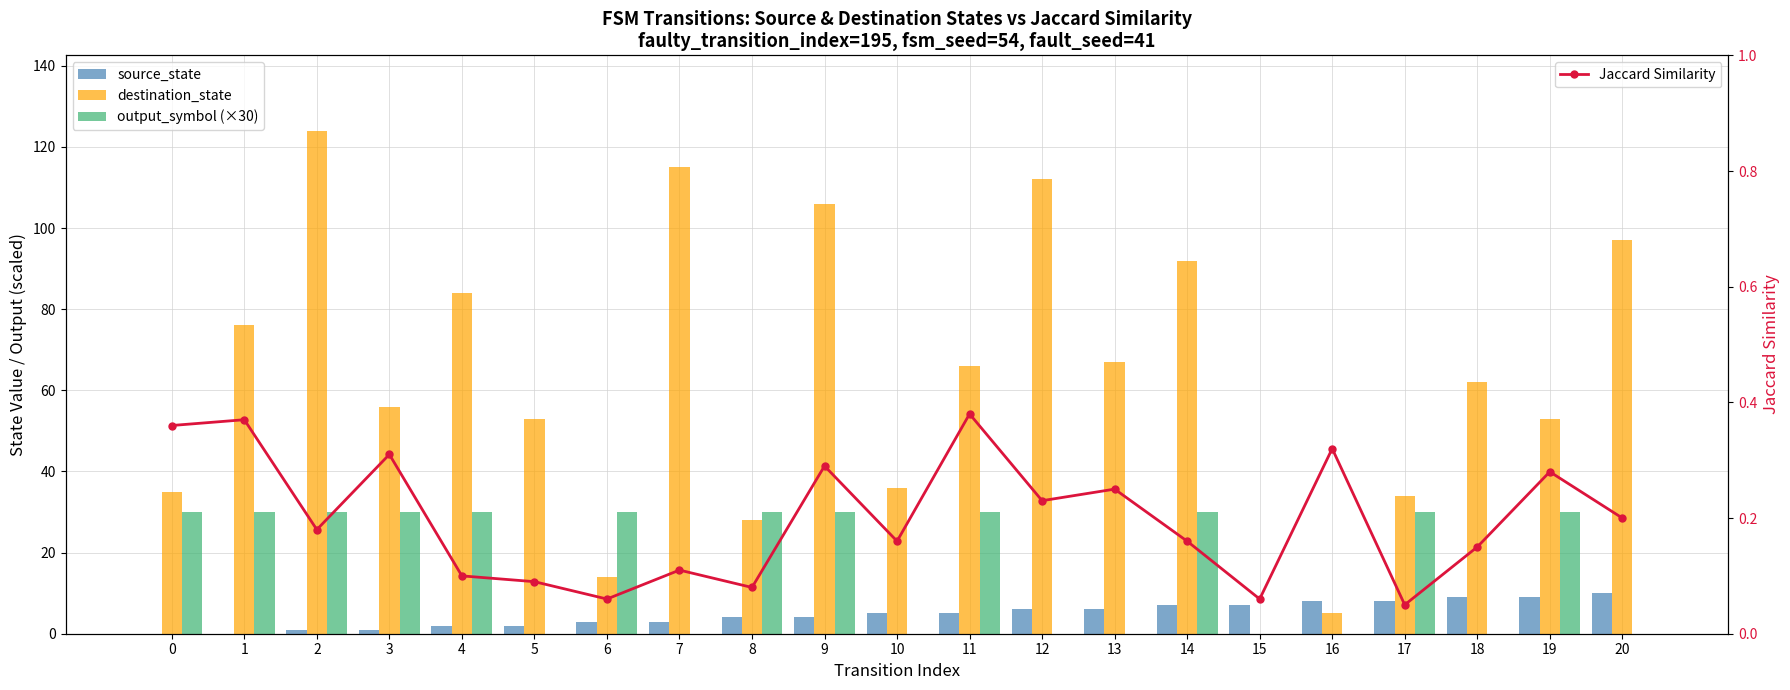

Which category has the lowest value in the destination_state series?

15